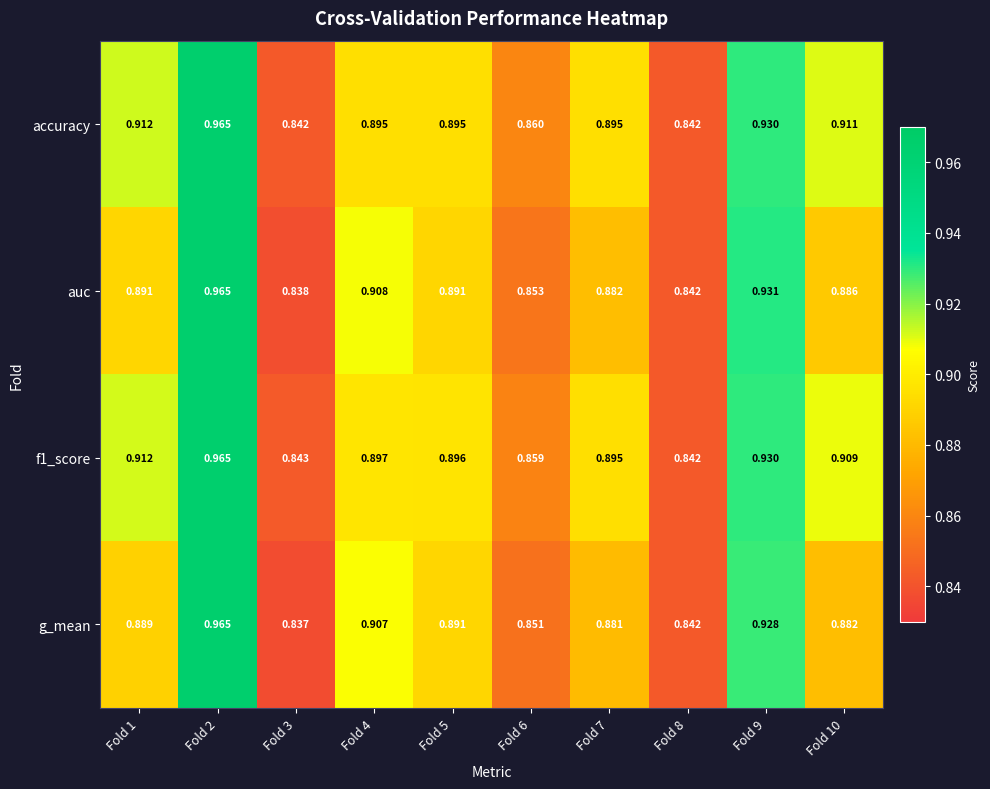

Is the value of f1_score at Fold 2 greater than the value of auc at Fold 6?

Yes